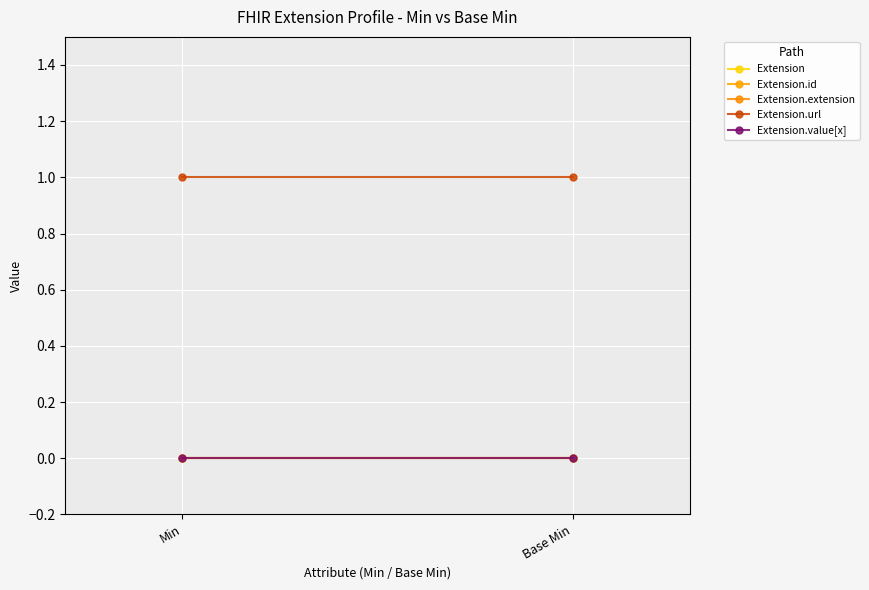

Reading left to right, list all the values displayed in this chart.

Extension: Min=0	Base Min=0
Extension.id: Min=0	Base Min=0
Extension.extension: Min=0	Base Min=0
Extension.url: Min=1	Base Min=1
Extension.value[x]: Min=0	Base Min=0